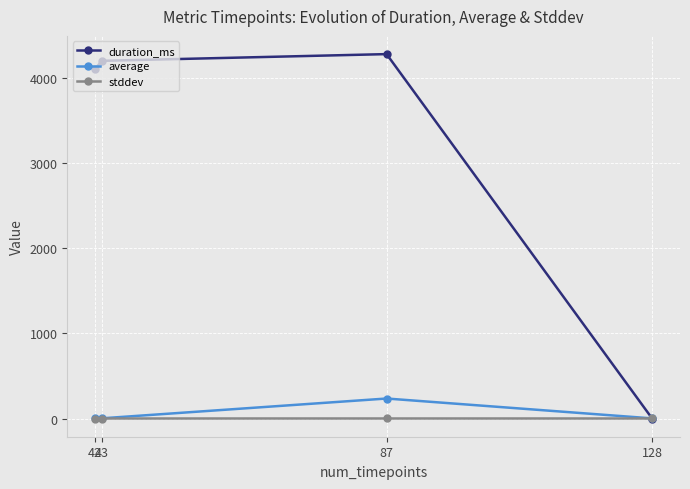

Does the chart have visible grid lines?

Yes